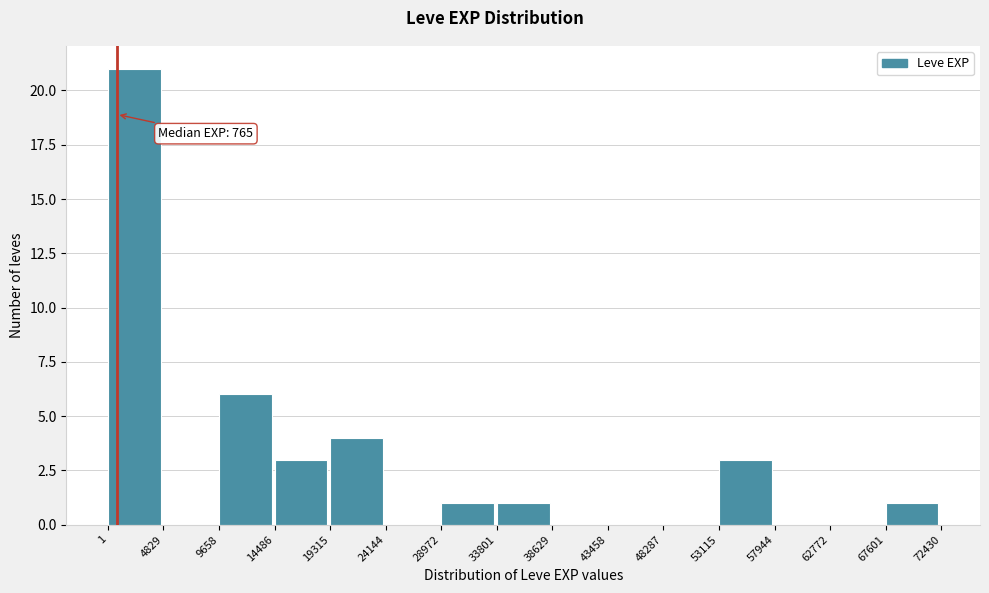

Which range on the x-axis has the tallest bar?

1 to 4829